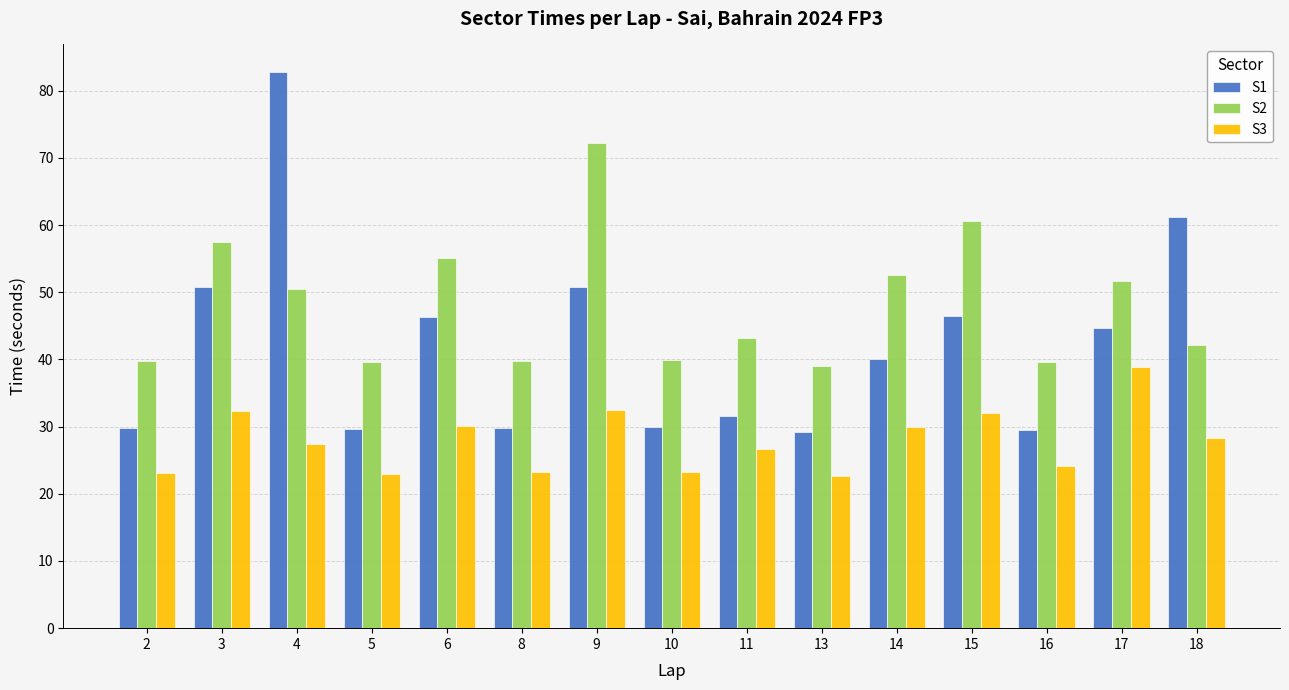

The value of S1 at 8 is 29.8. True or false?

True